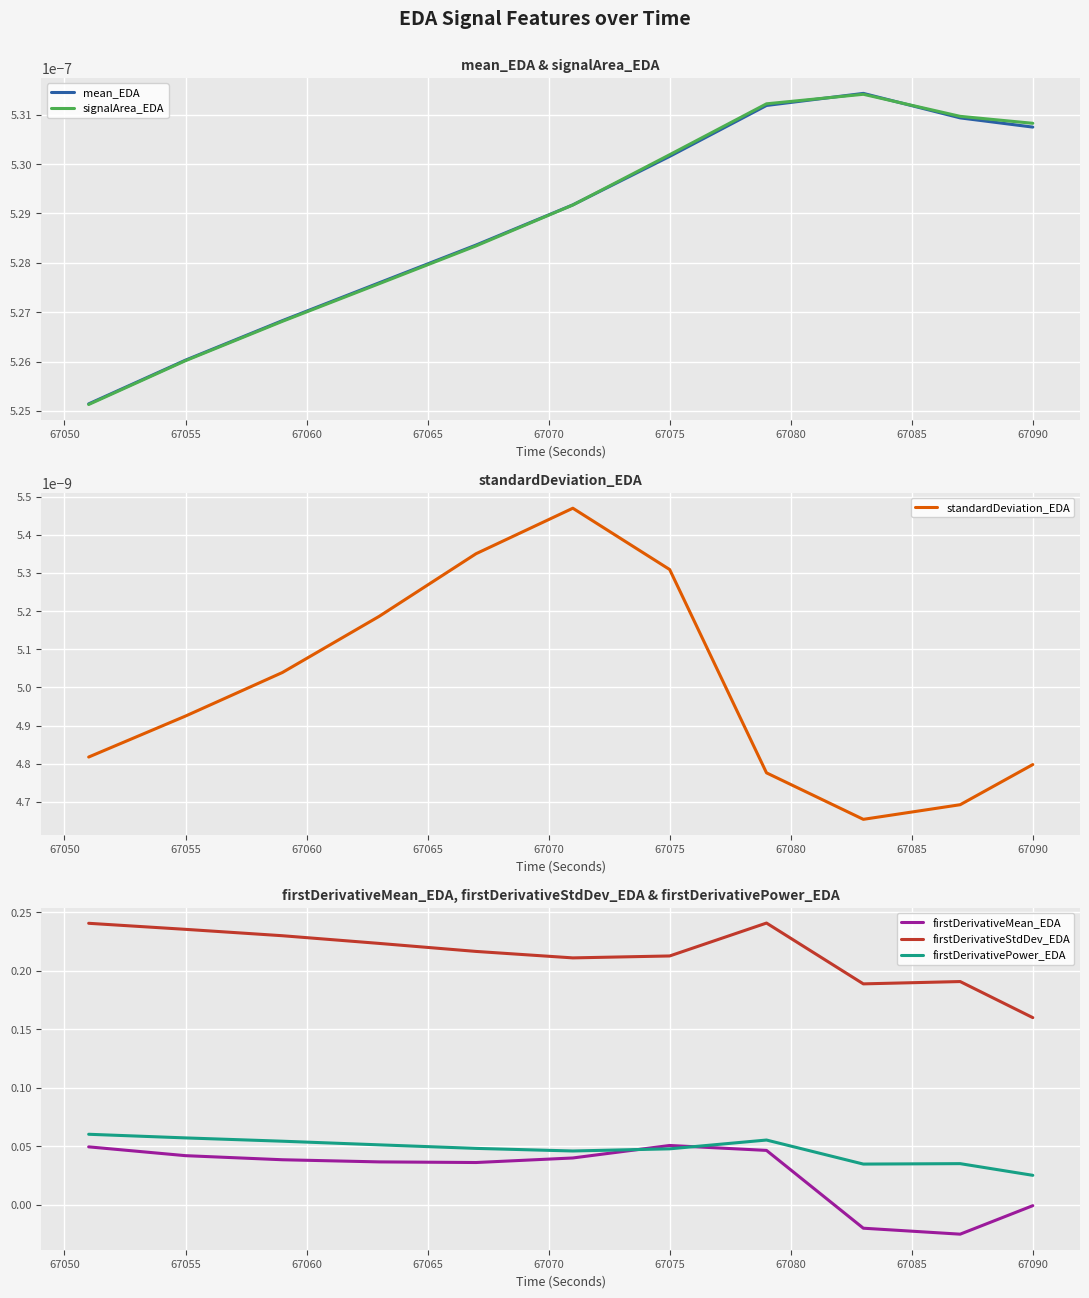

True or false: firstDerivativeMean_EDA has a value of -0.0 at 67090.

True